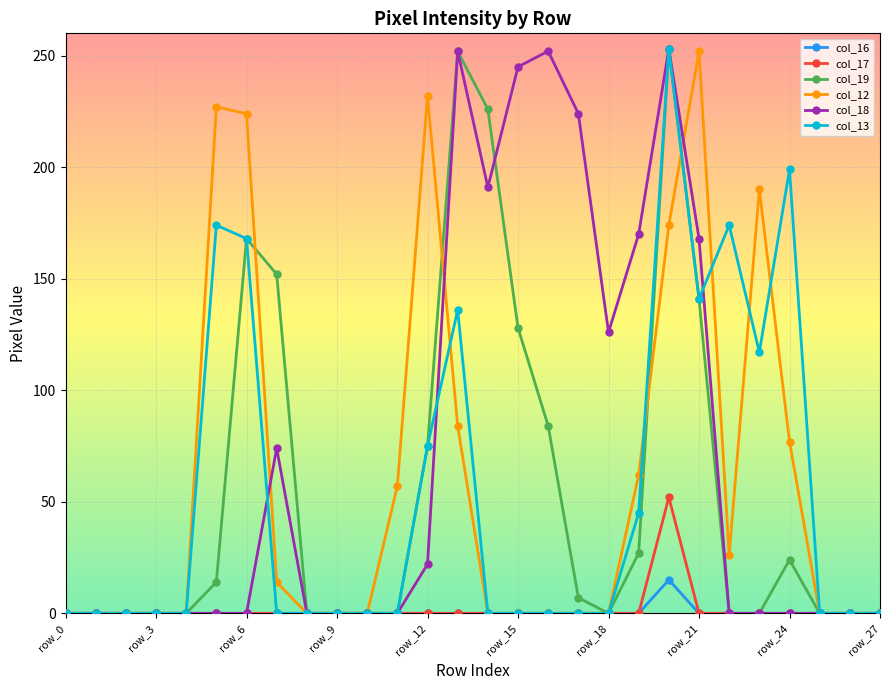

True or false: col_13 has more than 2 interior local peaks.

True